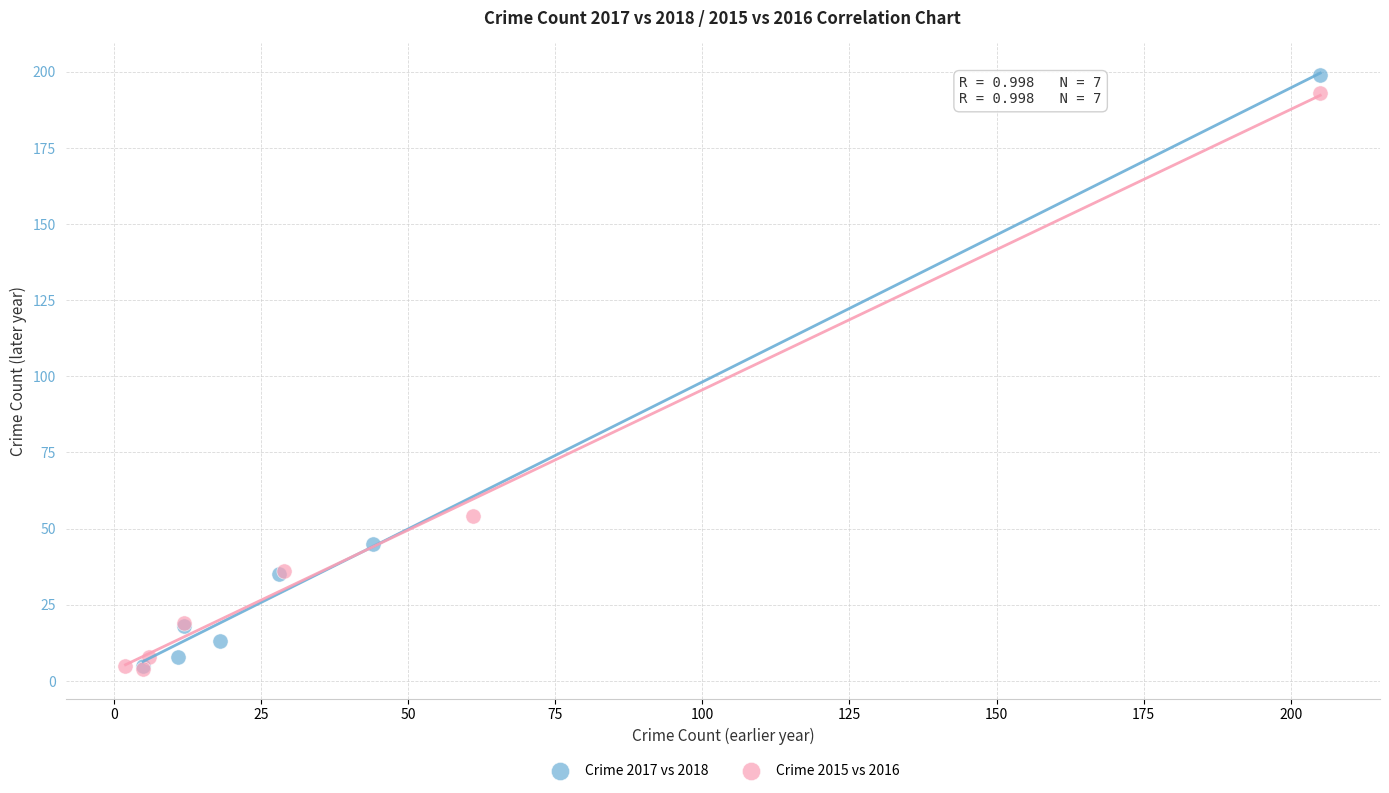

Which series has the largest Y range (max minus min)?

Crime 2017 vs 2018